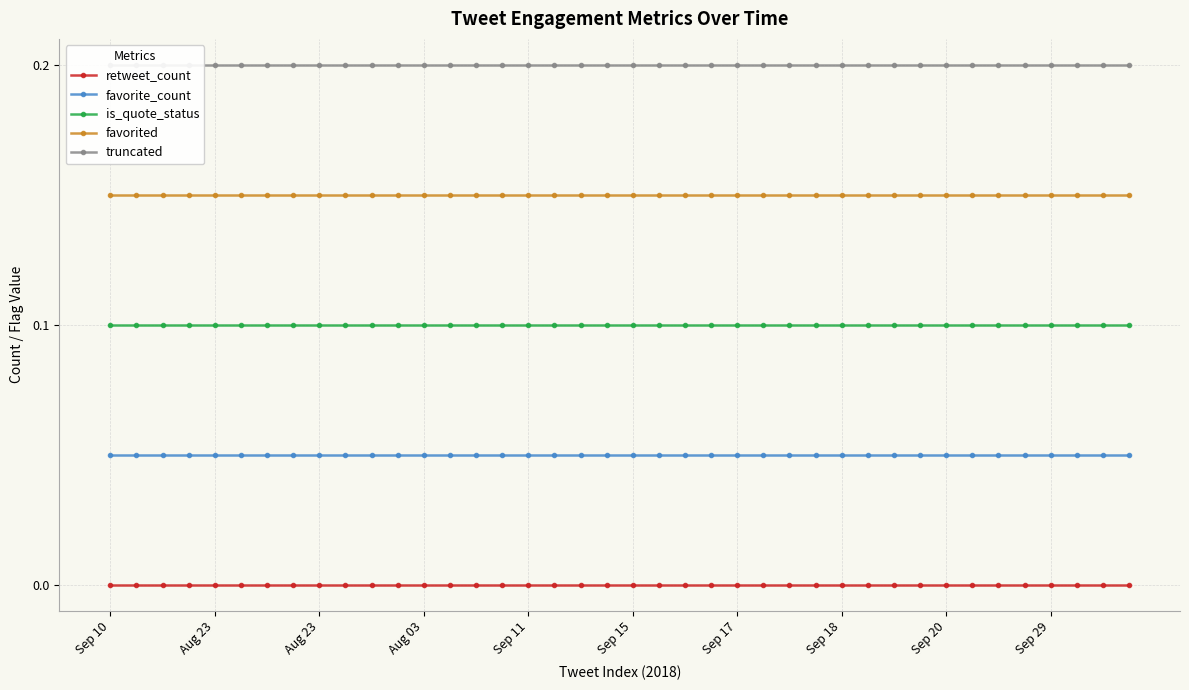

True or false: favorited has more than 0 interior local peaks.

False